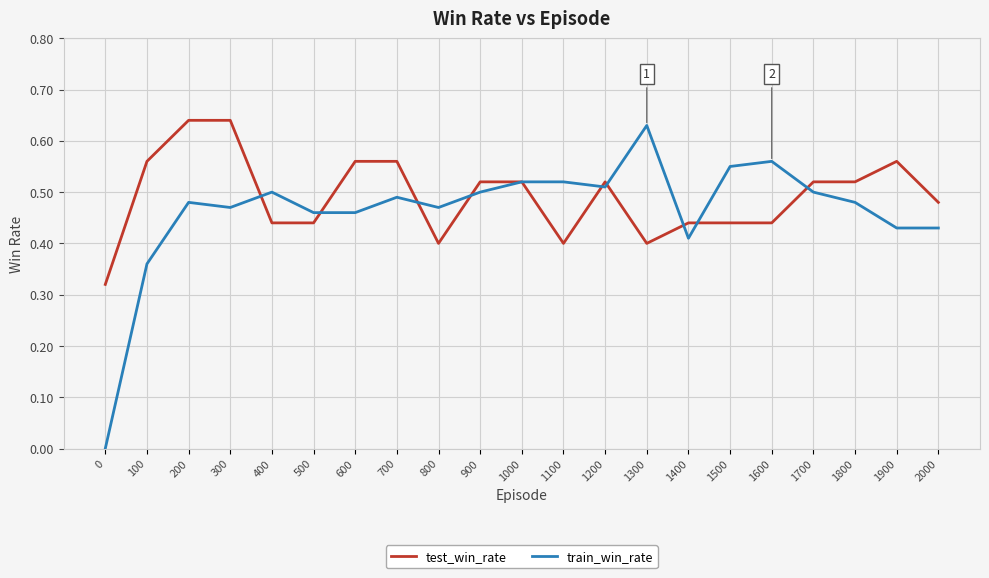

Is it true that train_win_rate equals 0.2 at 900?

False